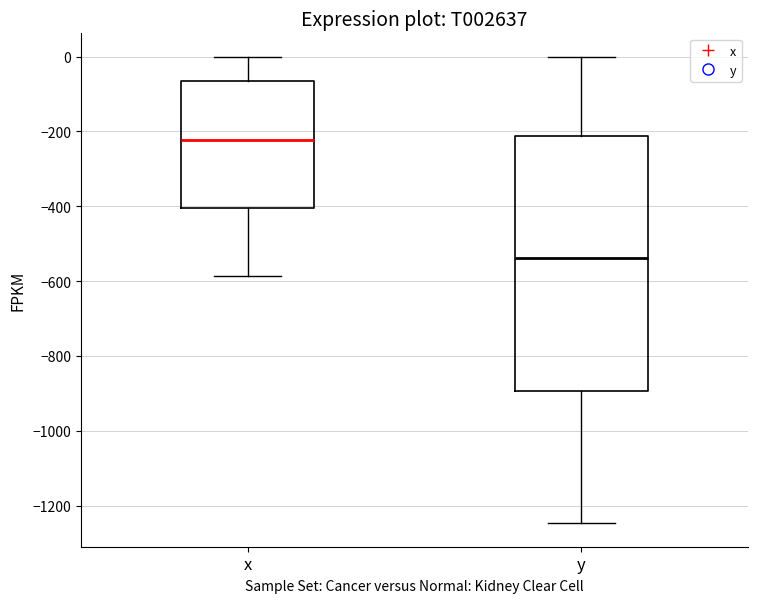

Comparing the boxes themselves (not the whiskers), which one is the tallest?

y